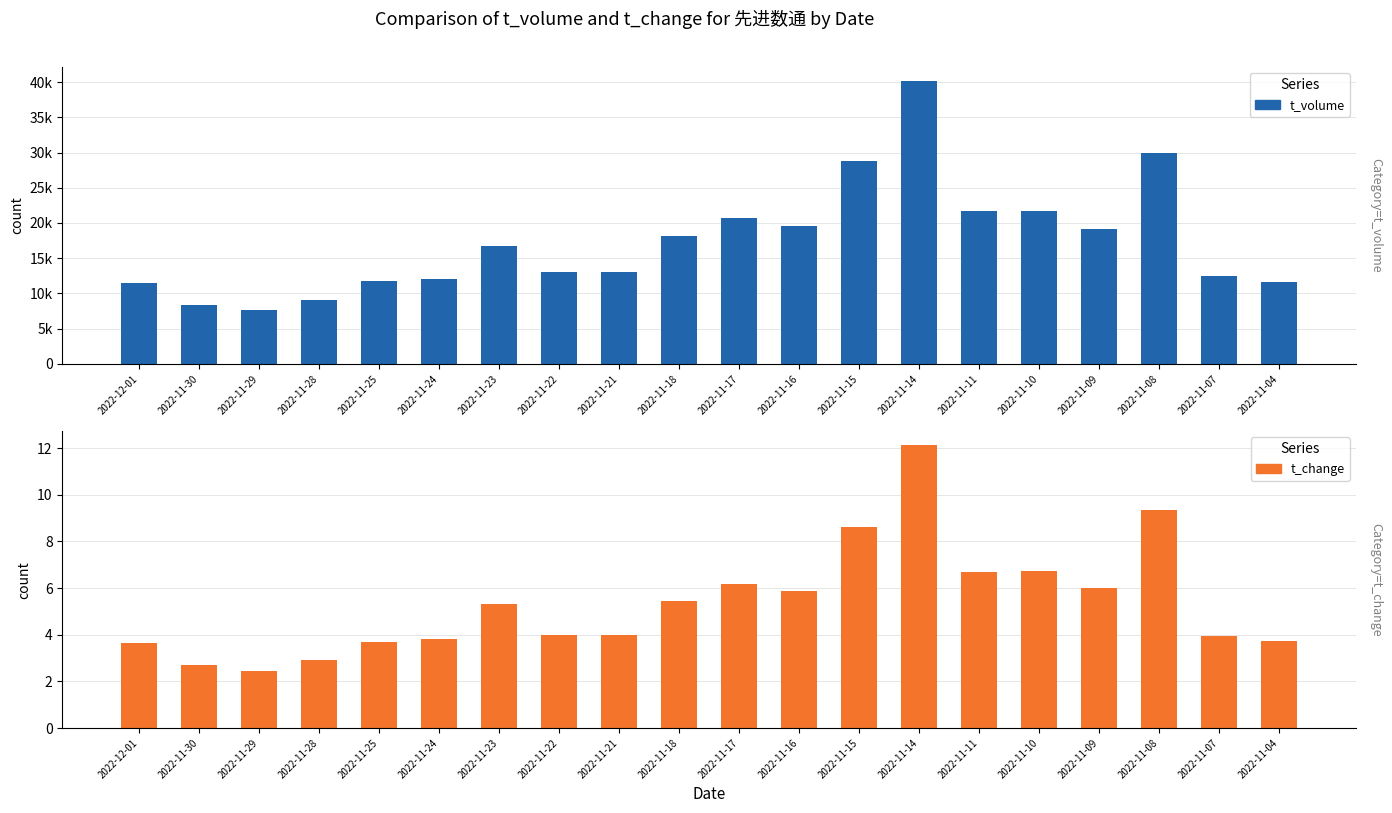

The value of t_change at 2022-11-30 is 3.9. True or false?

False